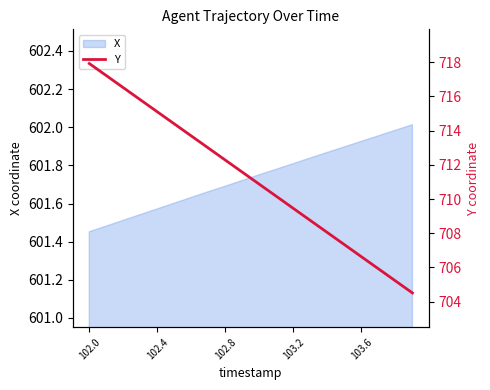

The X series shows 923.2 at 102.8. True or false?

False